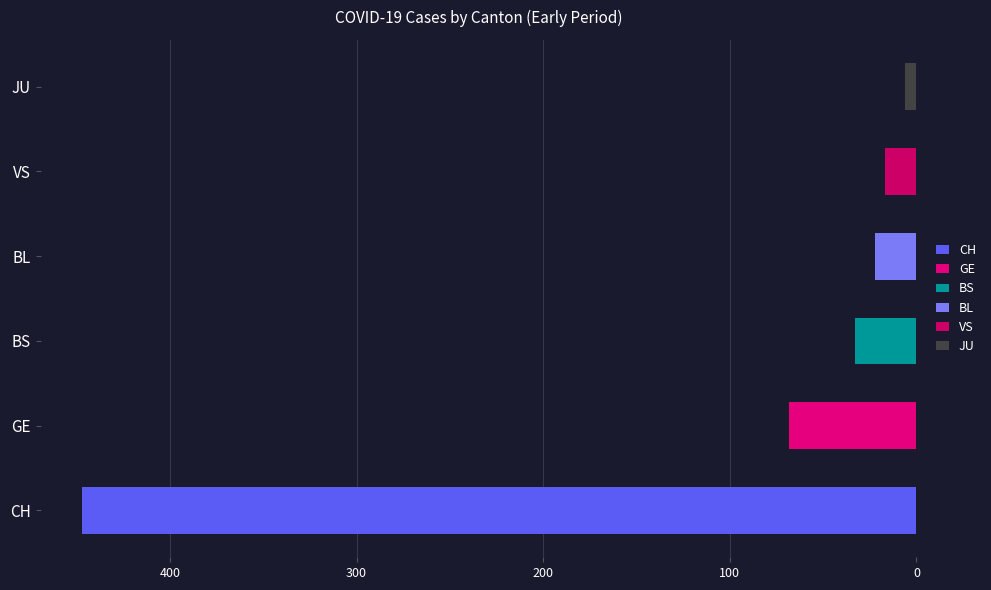

How many bars are there in each group?

6